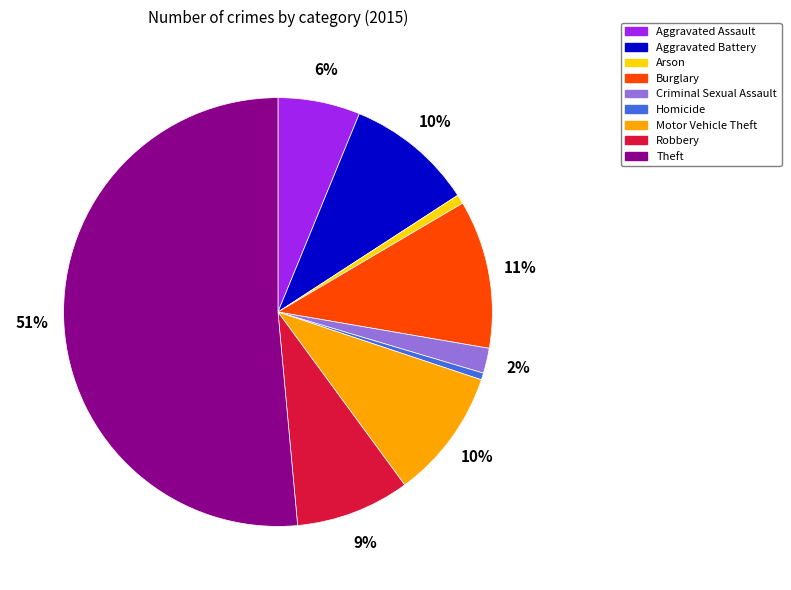

Count the number of slices in the pie.

9